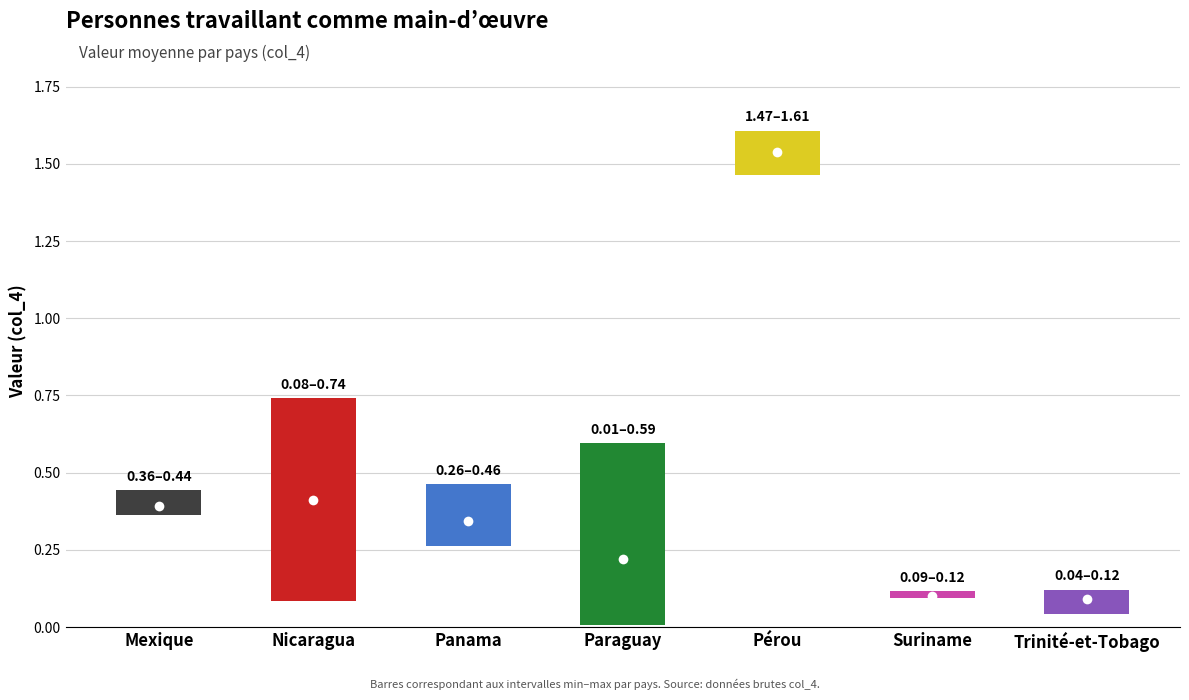

Reading left to right, what are all the values shown in this chart?

0.4	0.4	0.4	0.4	0.4	0.4	0.7	0.1	0.4	0.3	0.4	0.5	0.3	0.3	0.4	0.3	0.0	0.0	0.0	0.1	0.0	0.6	0.4	0.6	1.6	1.5	1.6	1.5	1.5	1.5	1.6	1.5	0.1	0.1	0.1	0.1	0.1	0.1	0.1	0.0